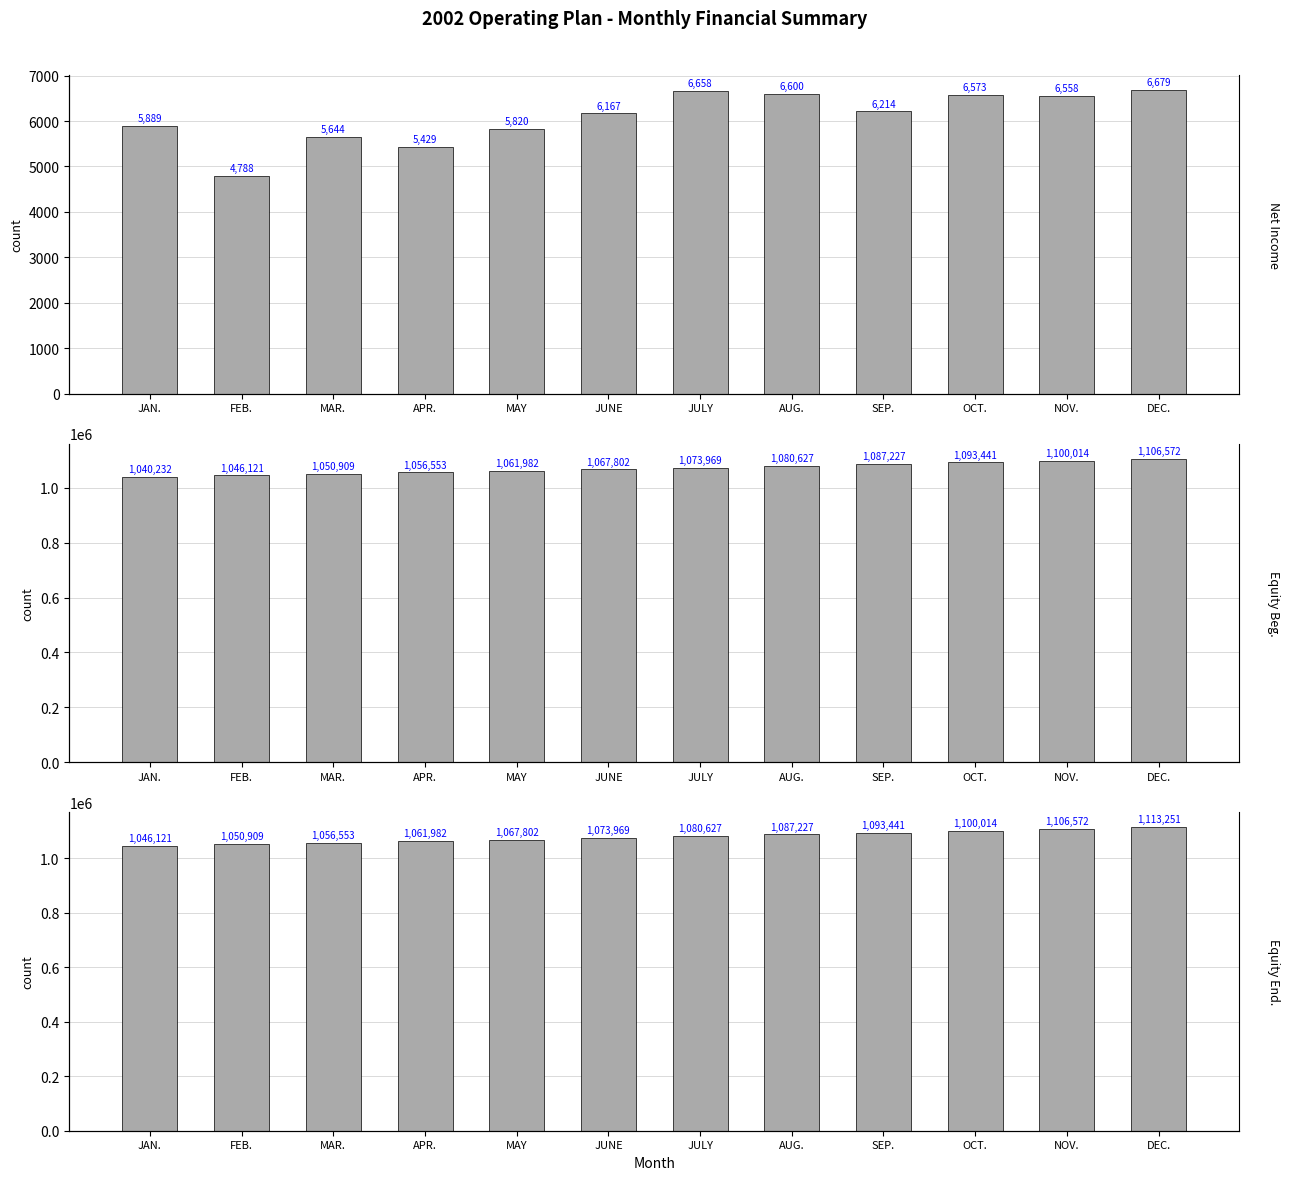

Which category has the highest value in the Equity - Ending Balance series?

DEC.